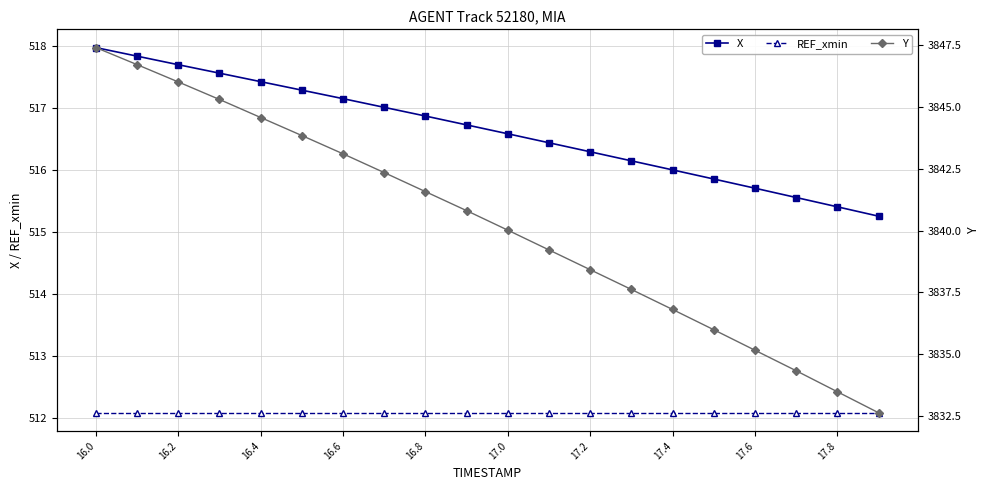

The X series shows 515.4 at 17.8. True or false?

True